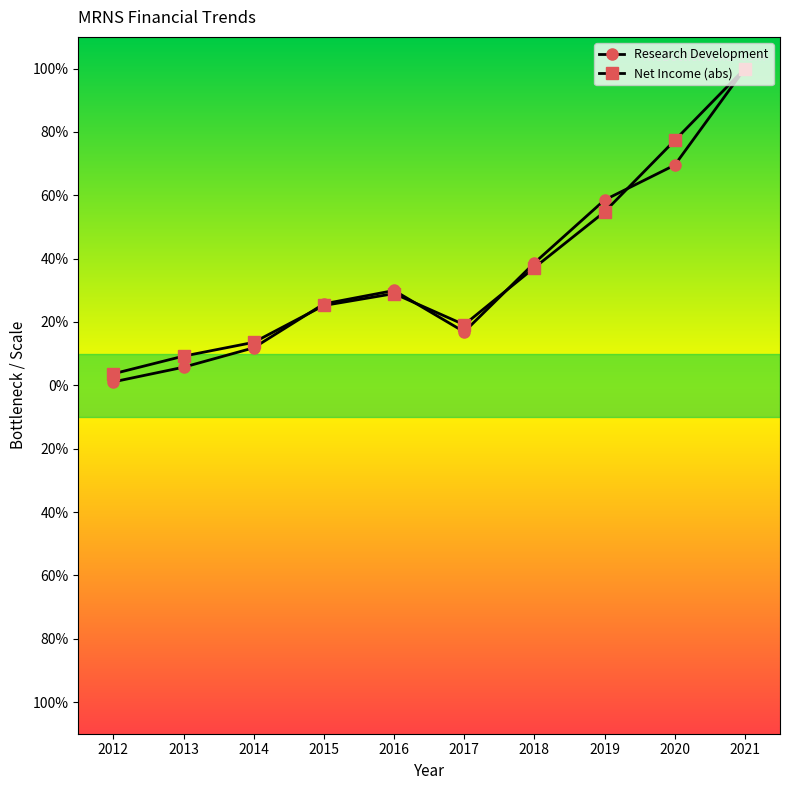

What is the sum of all Net Income (abs) values?

368.9